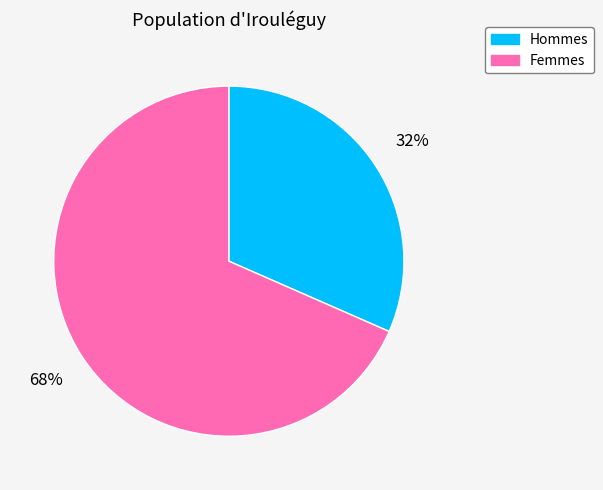

Is there any slice that represents more than half of the pie?

Yes